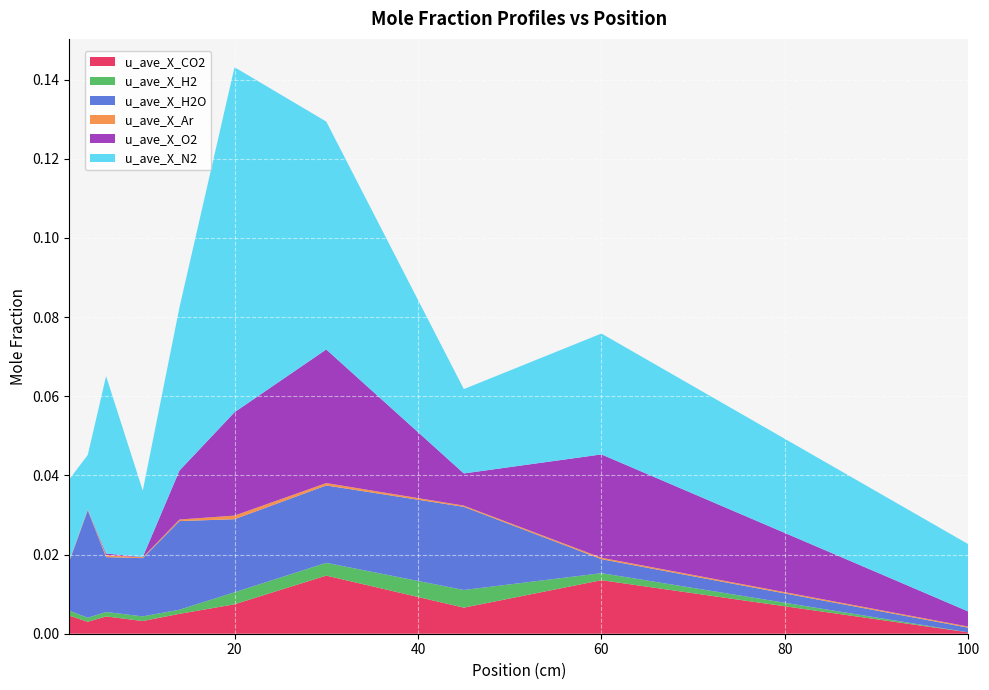

Reading left to right, what are all the values shown in this chart?

u_ave_X_CO2: 0.0	0.0	0.0	0.0	0.0	0.0	0.0	0.0	0.0	0.0
u_ave_X_H2: 0.0	0.0	0.0	0.0	0.0	0.0	0.0	0.0	0.0	0.0
u_ave_X_H2O: 0.0	0.0	0.0	0.0	0.0	0.0	0.0	0.0	0.0	0.0
u_ave_X_Ar: 0.0	0.0	0.0	0.0	0.0	0.0	0.0	0.0	0.0	0.0
u_ave_X_O2: 0.0	0.0	0.0	0.0	0.0	0.0	0.0	0.0	0.0	0.0
u_ave_X_N2: 0.0	0.0	0.0	0.0	0.0	0.1	0.1	0.0	0.0	0.0